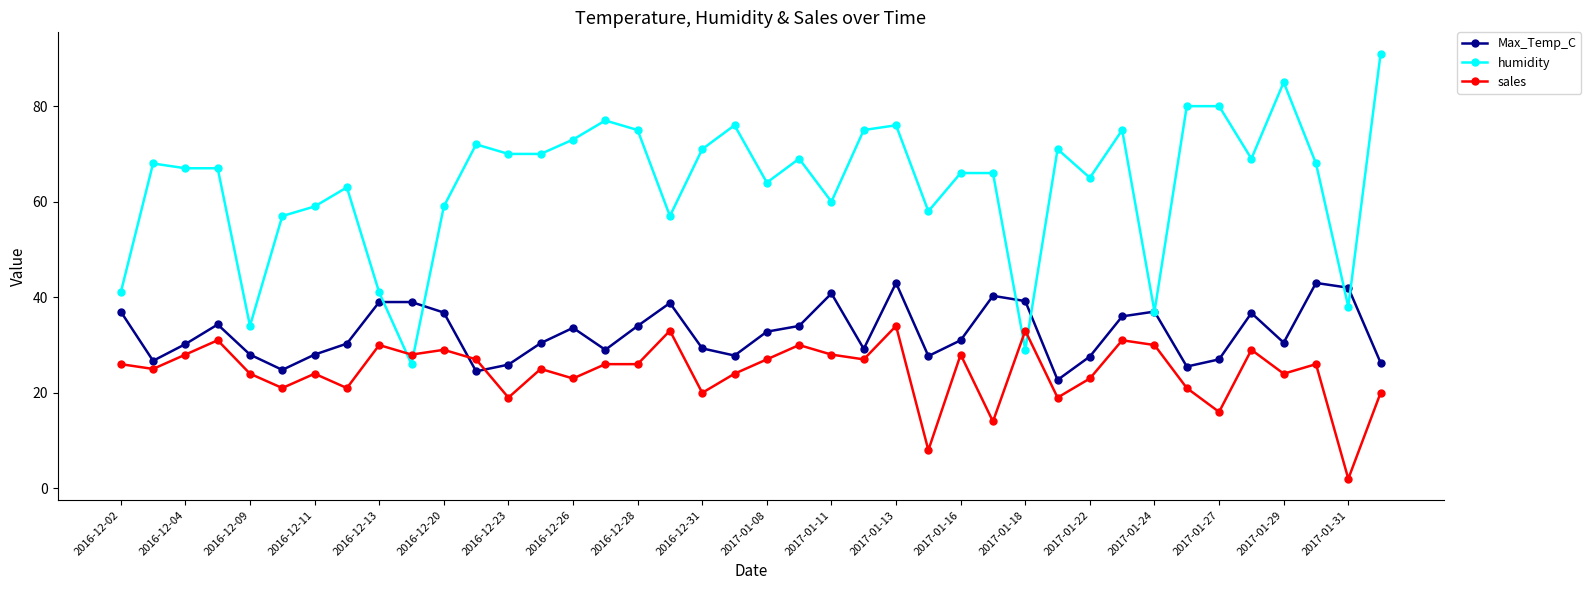

What is the maximum value for sales?

34.0